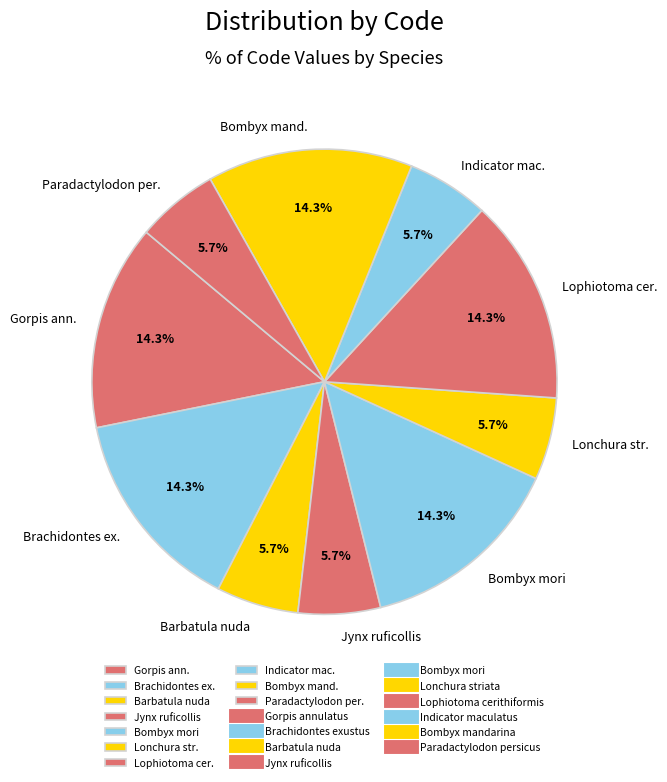

The Jynx ruficollis slice represents 19% of the pie. True or false?

False